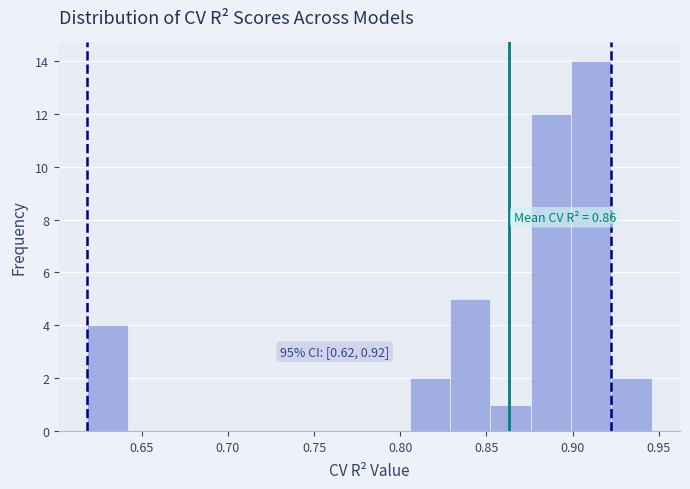

Over which range of the x-axis is the bar tallest?

0.900 to 0.925